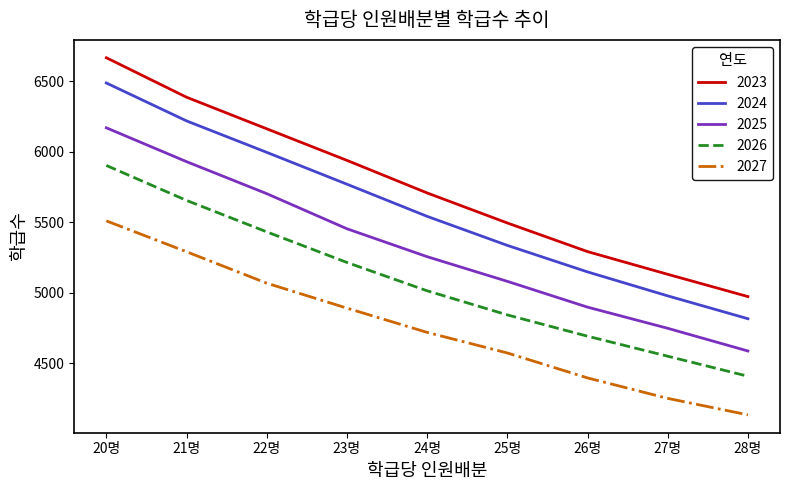

At which label does 2027 first exceed 4720?

20명